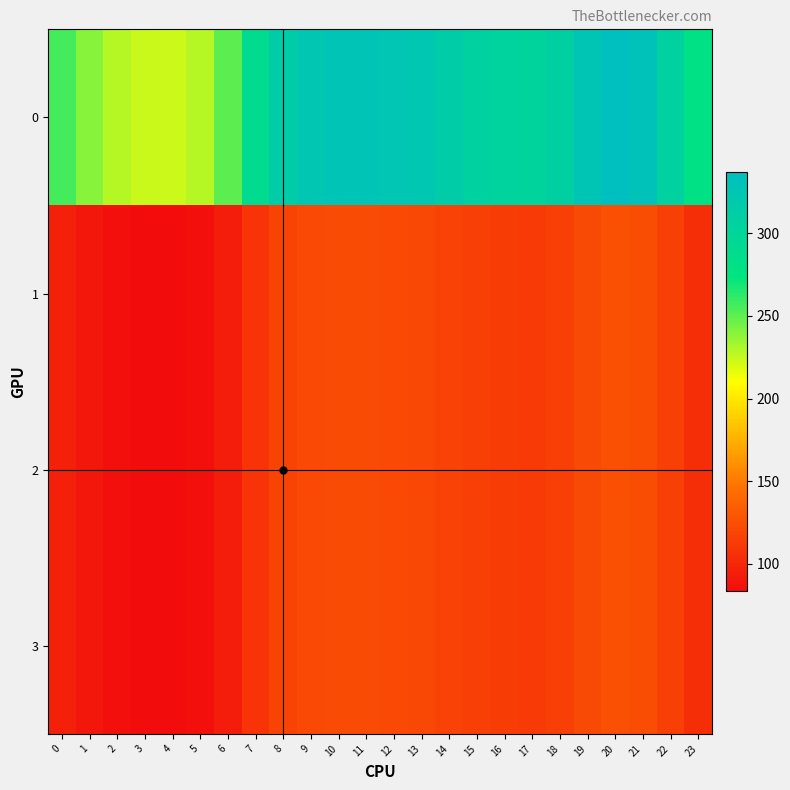

List the series in order of their peak value, highest first.

0, 1, 2, 3